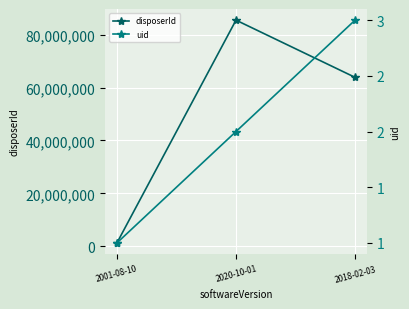

Which series has the widest spread of values?

disposerId